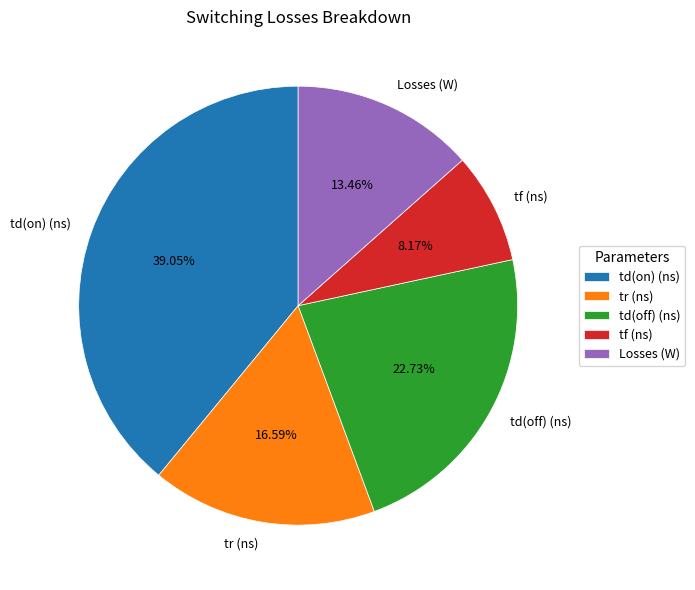

How many slices are in this pie chart?

5